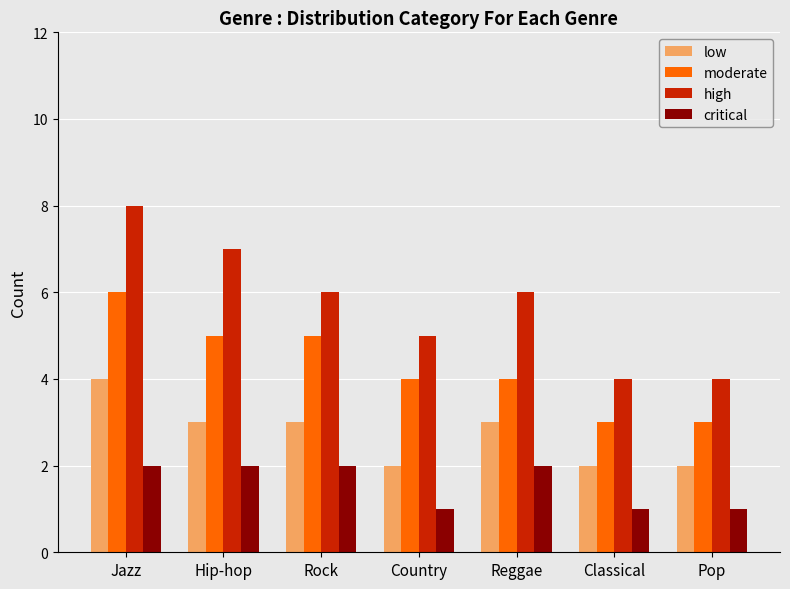

At how many categories does at least one series exceed 2?

7